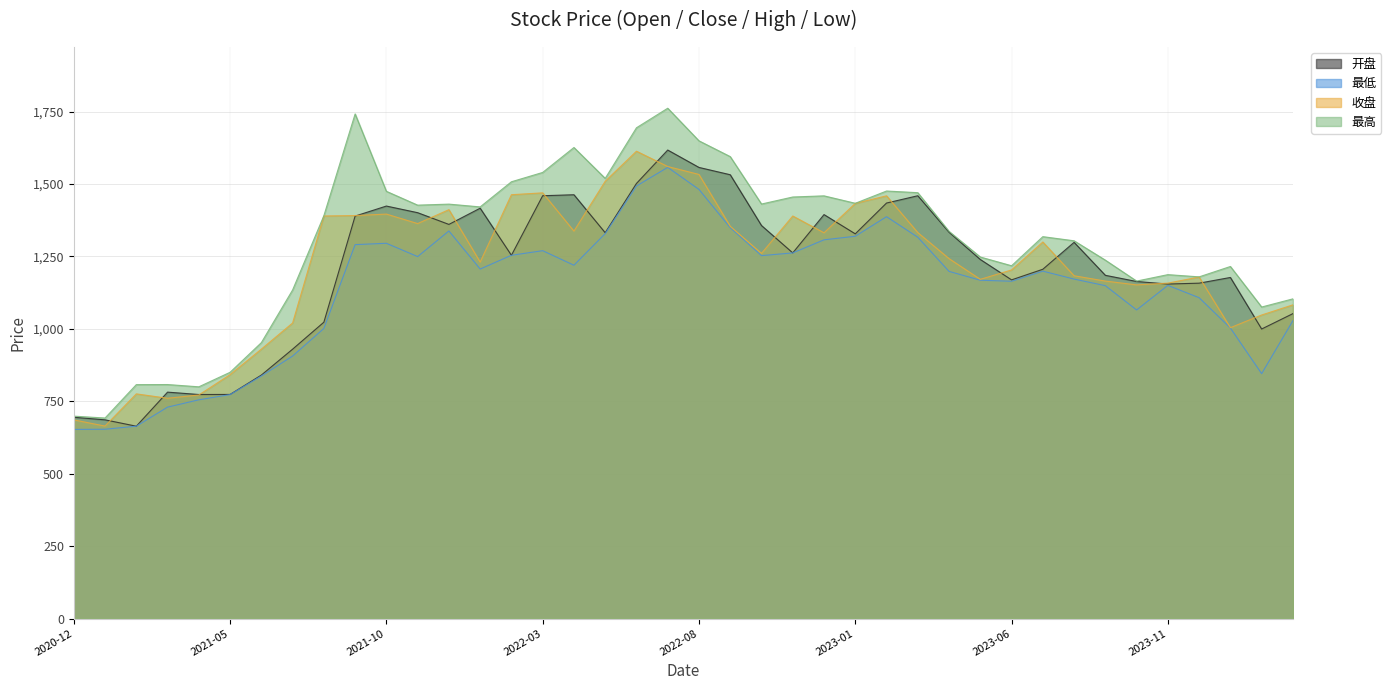

What is the sum of all 最低 values?

45408.3